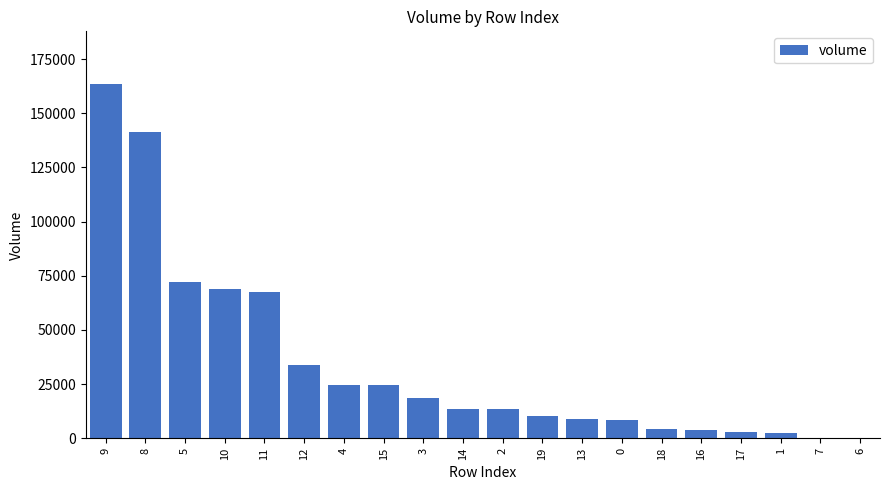

What is the sum of the values at 19 and 10?

79236.7